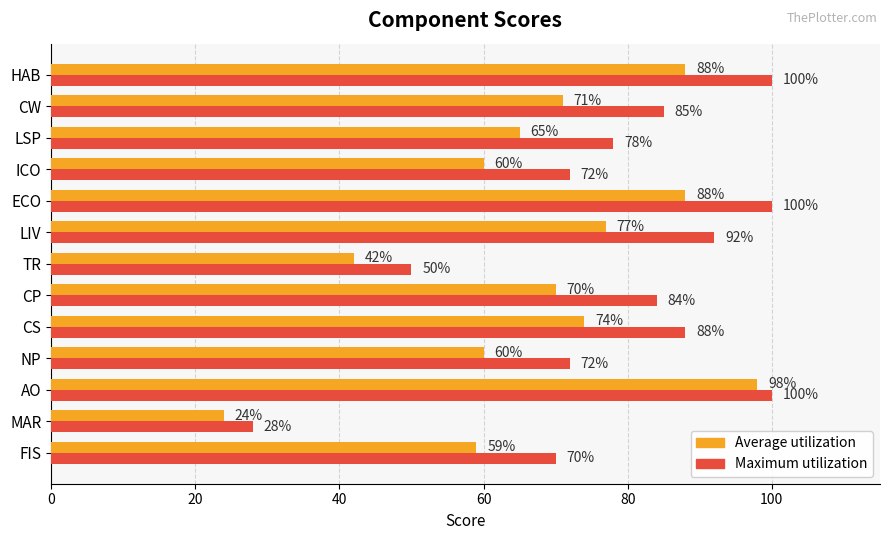

How many categories are shown in the chart?

13